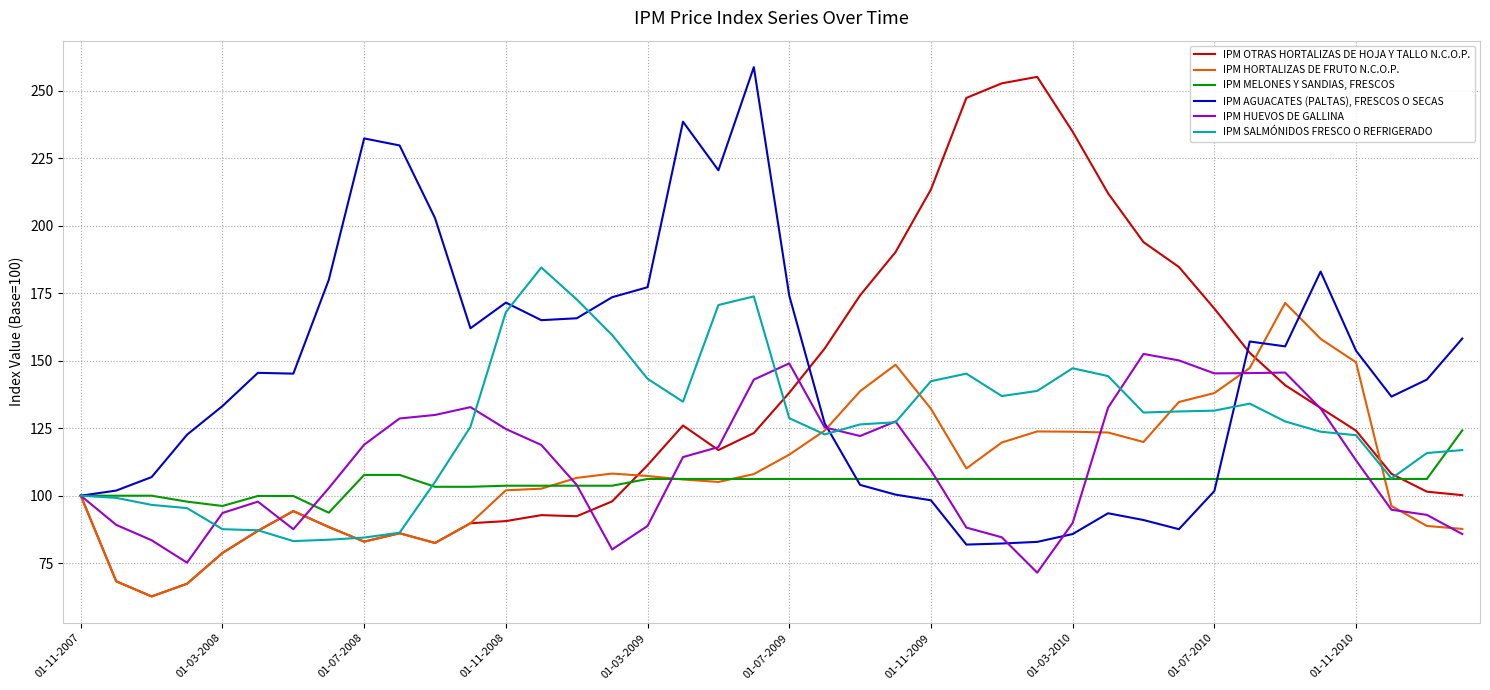

Which series has the largest total across all categories?

IPM AGUACATES (PALTAS), FRESCOS O SECAS